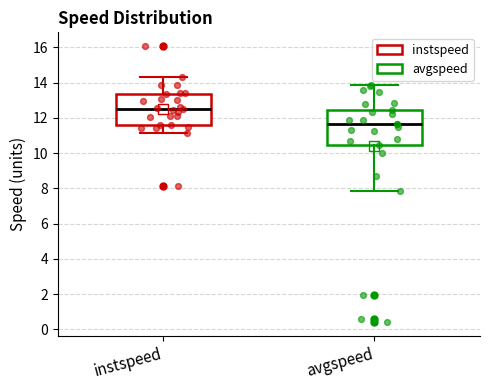

Reading left to right, read every box against the y-axis: the position of its median line, the range the box covers, and the ends of its whiskers. The values are not printed on the chart, so give them approximately, as read against the axis.

instspeed: median 12.6, box 11.6 to 13.4, whiskers 11.2 to 14.2
avgspeed: median 11.6, box 10.4 to 12.4, whiskers 7.8 to 13.8